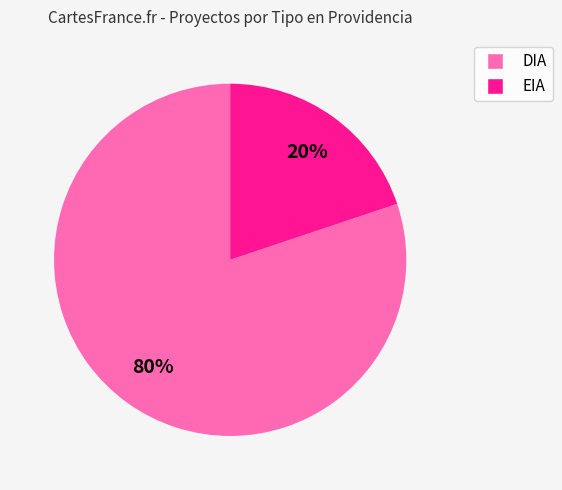

Rank the categories by value from highest to lowest.

DIA, EIA